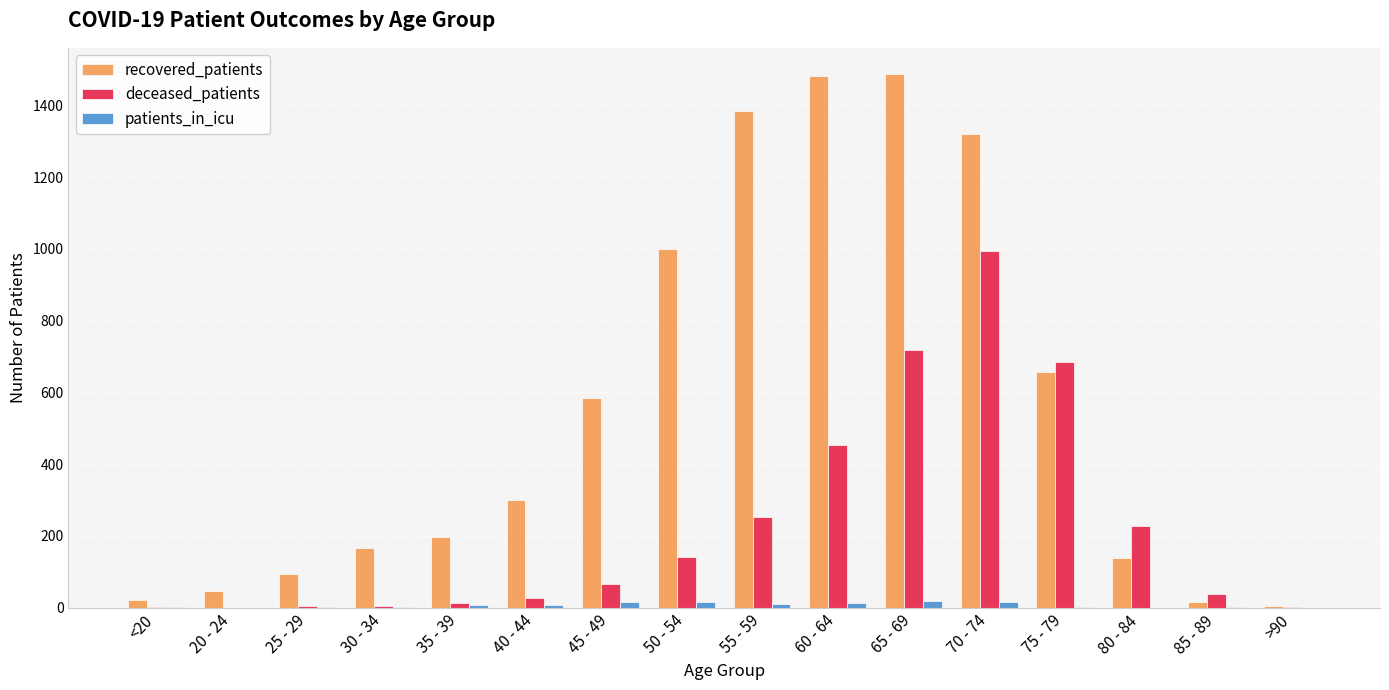

What is the sum of all patients_in_icu values?

117